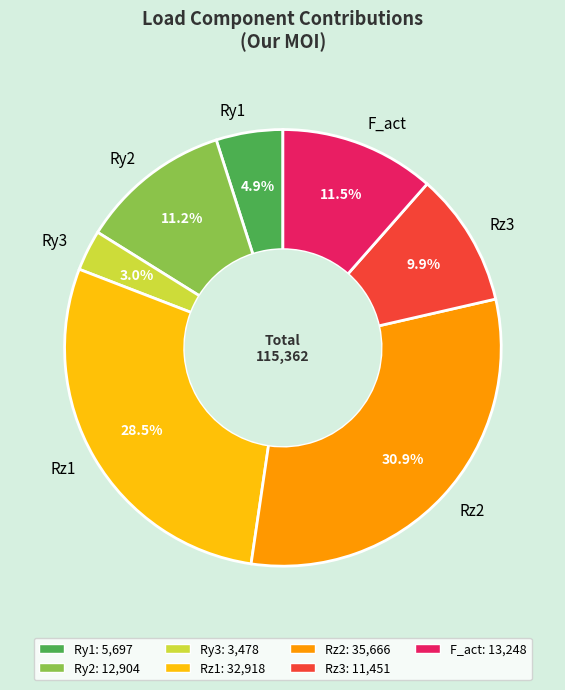

To the nearest percent, what is the difference between the largest and smallest slice percentages?

28%